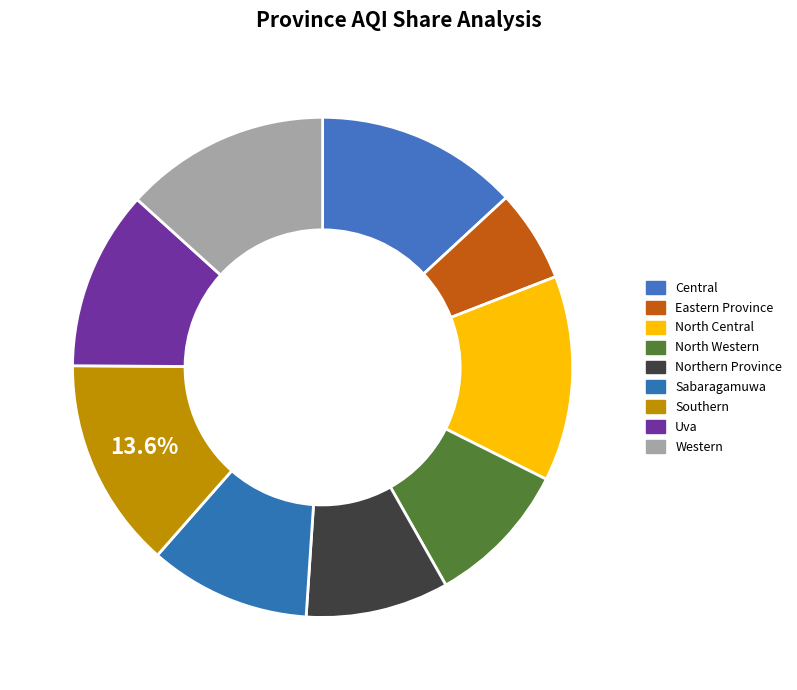

Is there a majority slice in this chart?

No